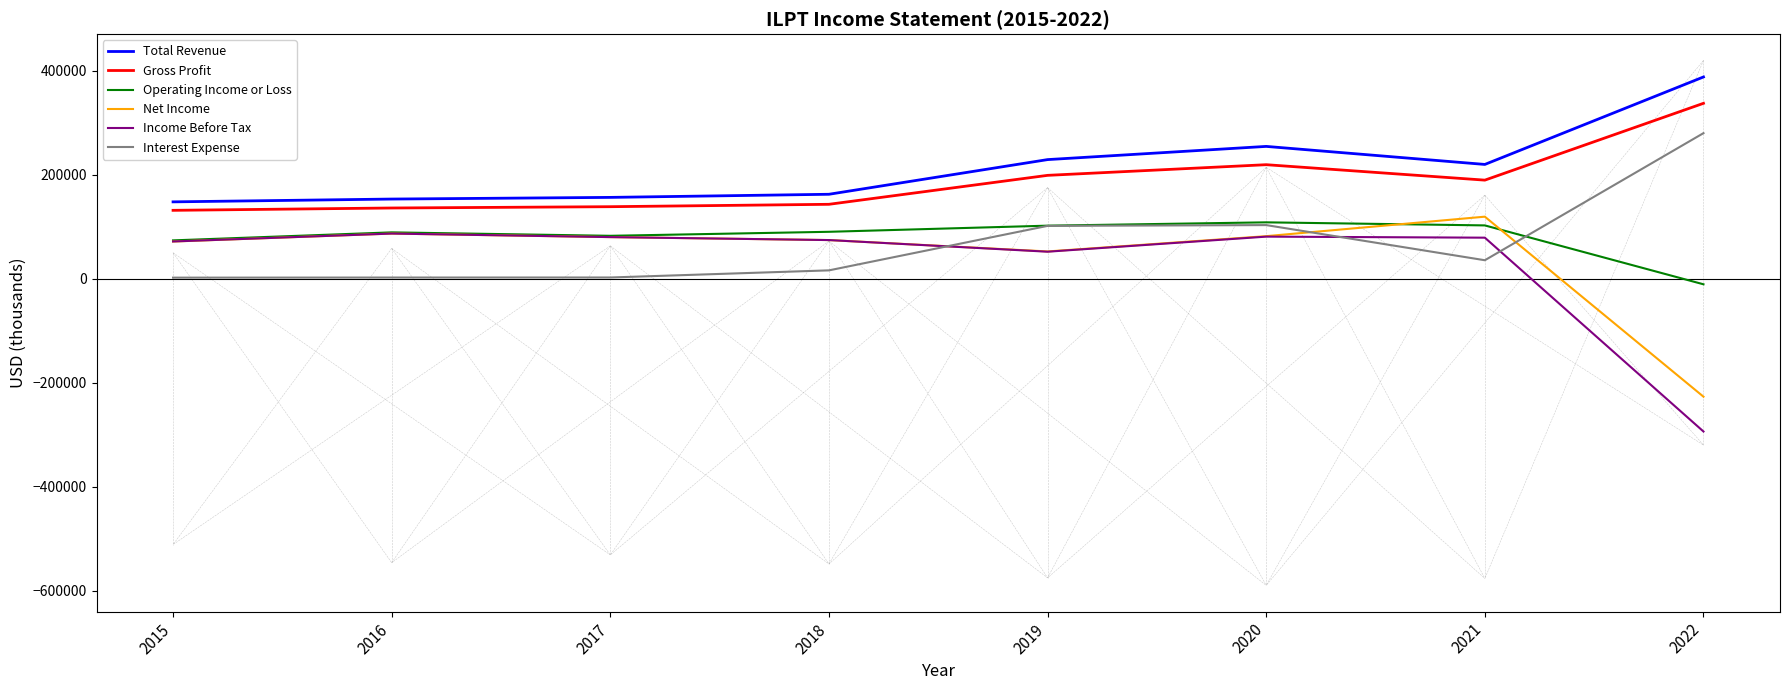

Is it true that Gross Profit equals 131600 at 2015?

True